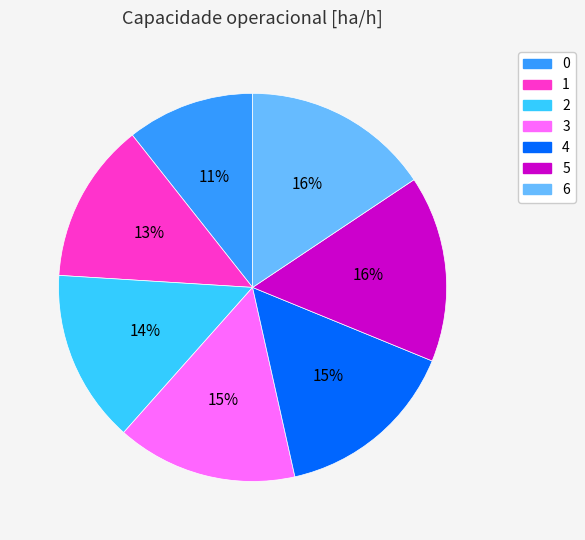

How many segments does this pie chart have?

7